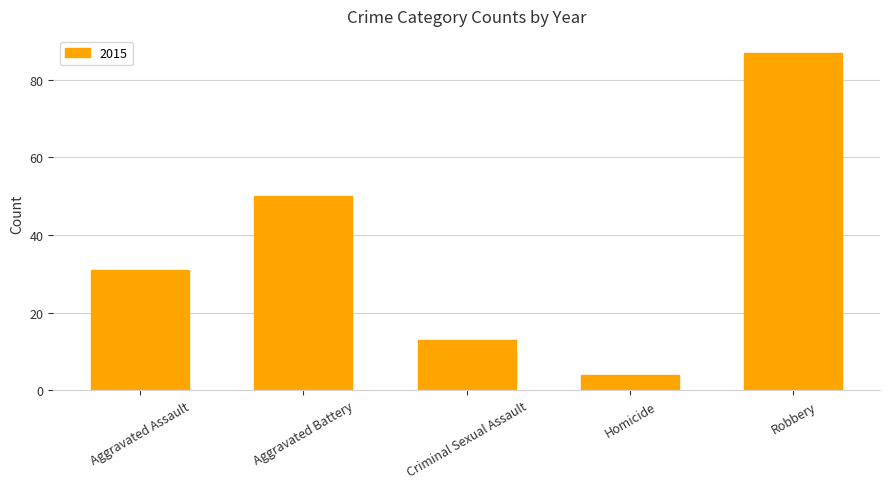

The chart shows a value of 9 at Aggravated Assault. True or false?

False